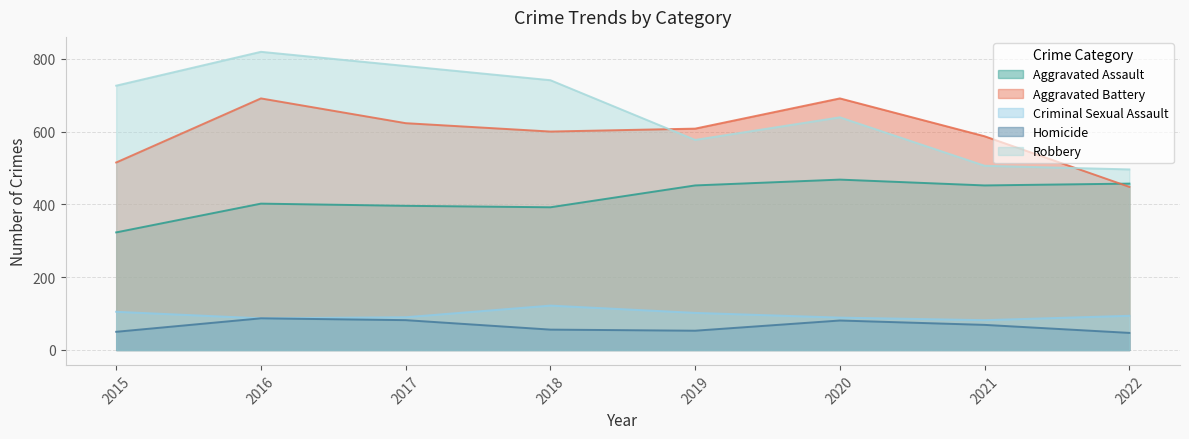

True or false: Robbery and Aggravated Assault intersect in this chart.

False